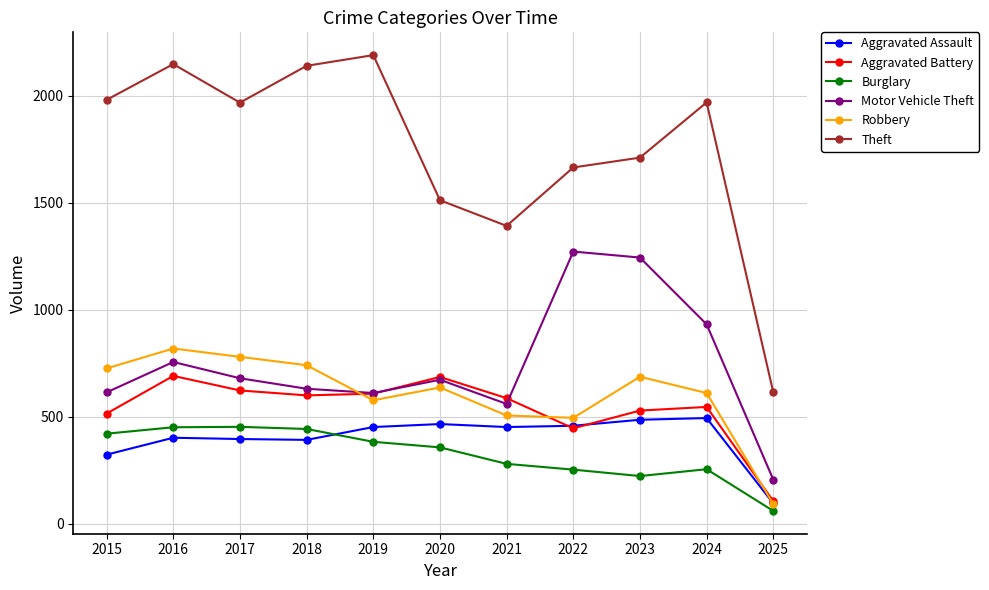

The value of Theft at 2023 is 1711. True or false?

True